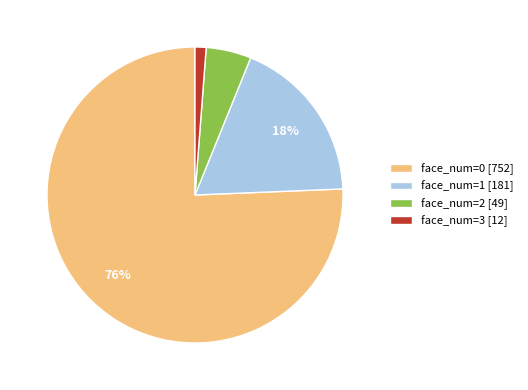

What is the smallest slice in the pie chart?

face_num=3 [12]